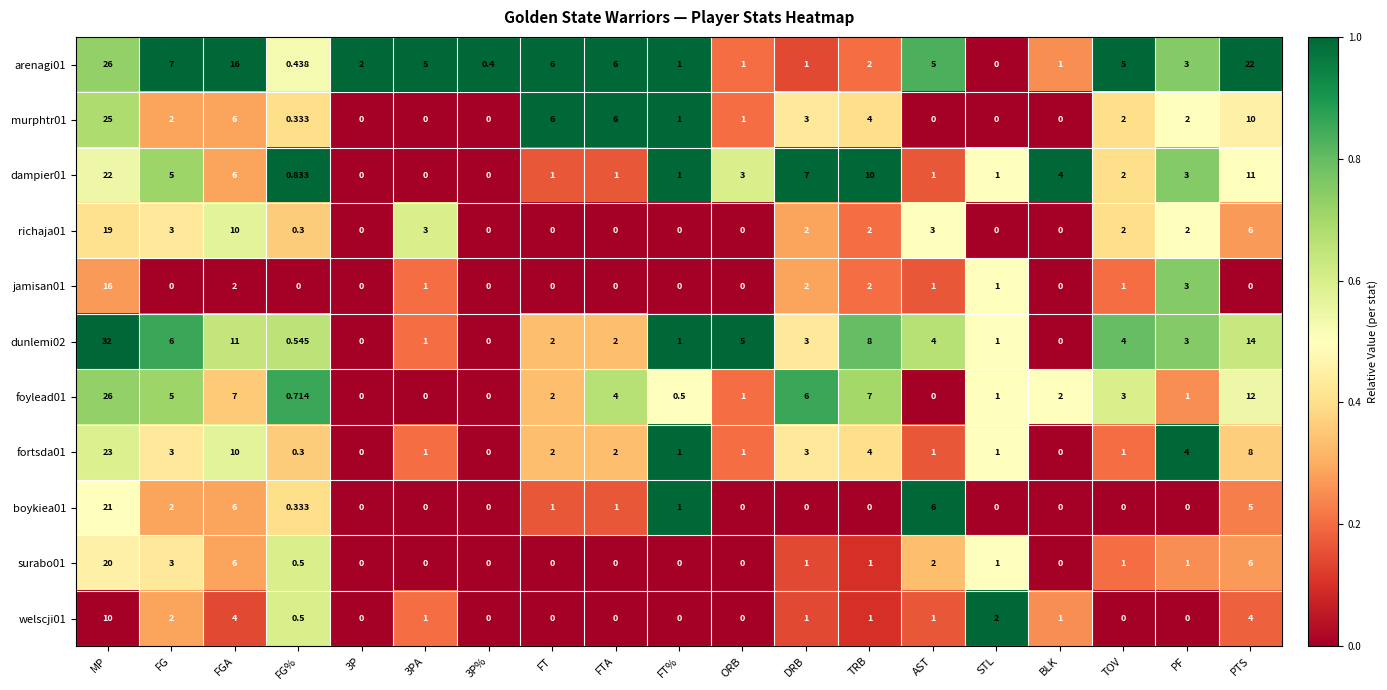

Which series has the widest spread of values?

dunlemi02